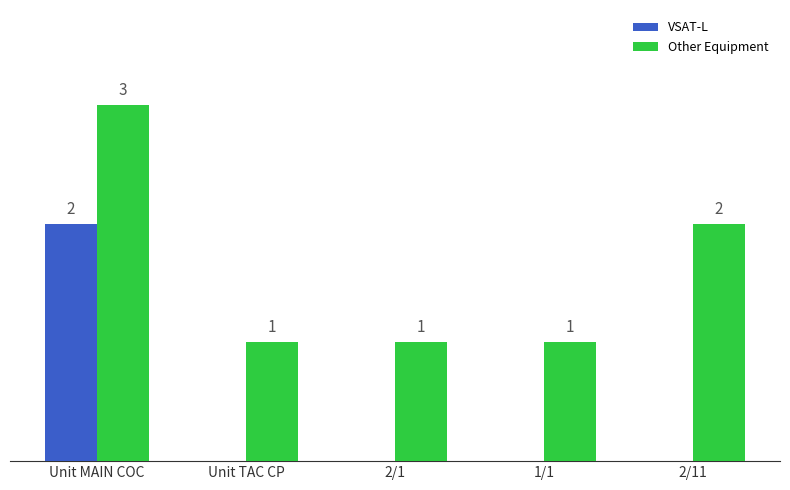

Which category has the highest value across all series?

Unit MAIN COC